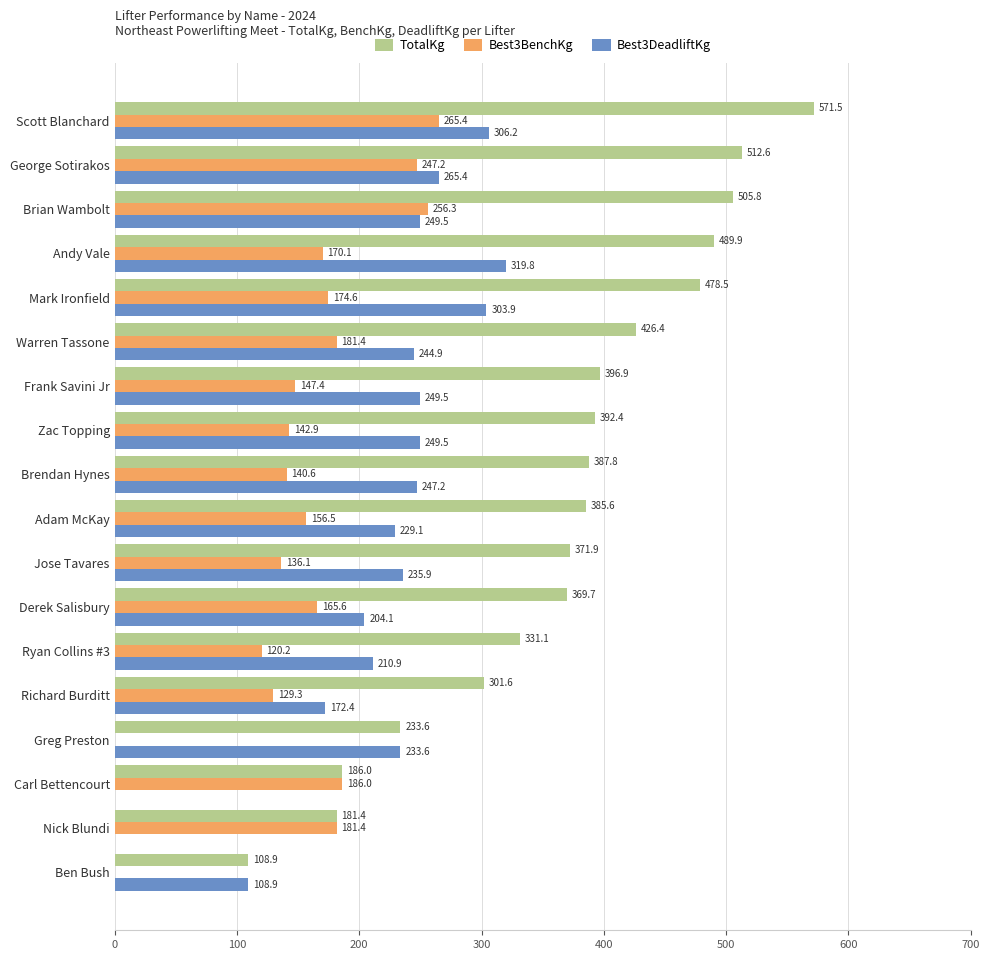

What value does the TotalKg series have at Ben Bush?

108.9